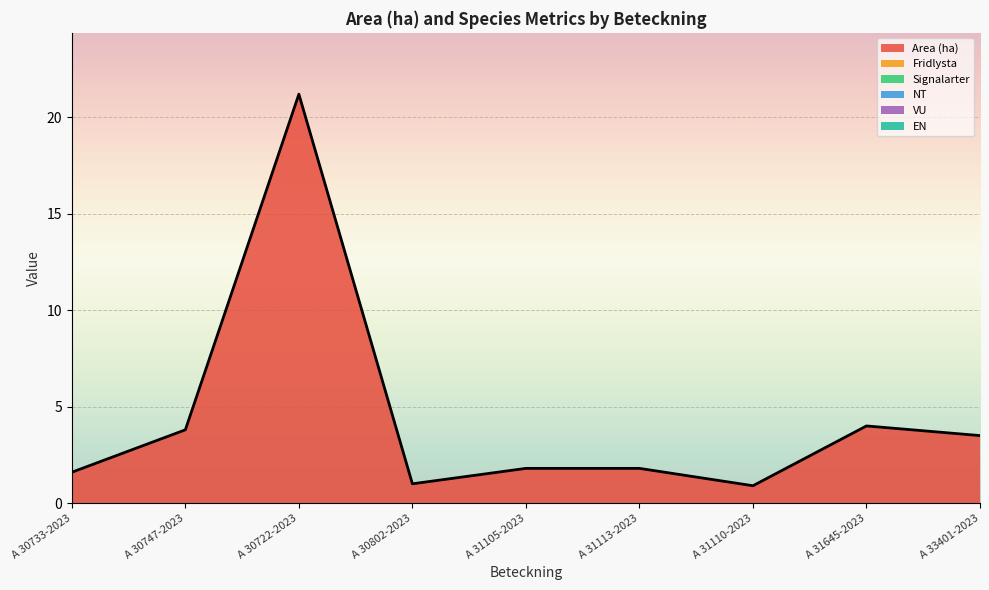

The Signalarter series shows 0.0 at A 31105-2023. True or false?

True